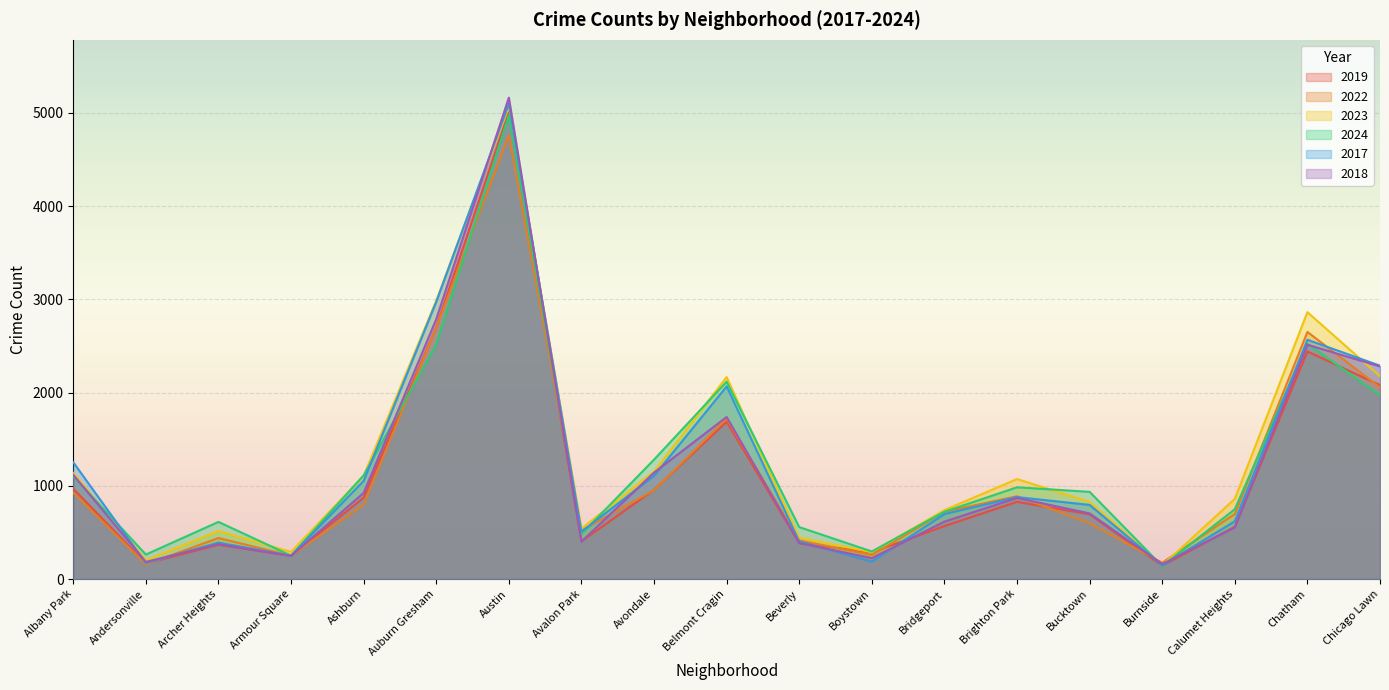

Reading right to left, list all the values displayed in this chart.

2019: Chicago Lawn=2079	Chatham=2441	Calumet Heights=561	Burnside=142	Bucktown=694	Brighton Park=828	Bridgeport=568	Boystown=287	Beverly=385	Belmont Cragin=1687	Avondale=957	Avalon Park=405	Austin=5008	Auburn Gresham=2700	Ashburn=872	Armour Square=249	Archer Heights=368	Andersonville=166	Albany Park=968
2022: Chicago Lawn=2055	Chatham=2650	Calumet Heights=698	Burnside=175	Bucktown=599	Brighton Park=888	Bridgeport=722	Boystown=258	Beverly=414	Belmont Cragin=1720	Avondale=953	Avalon Park=522	Austin=4762	Auburn Gresham=2698	Ashburn=797	Armour Square=251	Archer Heights=440	Andersonville=157	Albany Park=926
2023: Chicago Lawn=2174	Chatham=2862	Calumet Heights=860	Burnside=146	Bucktown=828	Brighton Park=1072	Bridgeport=739	Boystown=288	Beverly=442	Belmont Cragin=2166	Avondale=1152	Avalon Park=542	Austin=5065	Auburn Gresham=2986	Ashburn=1106	Armour Square=291	Archer Heights=515	Andersonville=201	Albany Park=1137
2024: Chicago Lawn=1971	Chatham=2524	Calumet Heights=749	Burnside=139	Bucktown=935	Brighton Park=984	Bridgeport=722	Boystown=296	Beverly=557	Belmont Cragin=2117	Avondale=1281	Avalon Park=483	Austin=4974	Auburn Gresham=2515	Ashburn=1112	Armour Square=251	Archer Heights=613	Andersonville=263	Albany Park=1102
2017: Chicago Lawn=2288	Chatham=2566	Calumet Heights=620	Burnside=145	Bucktown=795	Brighton Park=879	Bridgeport=697	Boystown=188	Beverly=403	Belmont Cragin=2066	Avondale=1107	Avalon Park=508	Austin=5096	Auburn Gresham=2973	Ashburn=1053	Armour Square=250	Archer Heights=391	Andersonville=171	Albany Park=1252
2018: Chicago Lawn=2280	Chatham=2513	Calumet Heights=554	Burnside=160	Bucktown=704	Brighton Park=870	Bridgeport=616	Boystown=224	Beverly=386	Belmont Cragin=1738	Avondale=1142	Avalon Park=401	Austin=5163	Auburn Gresham=2787	Ashburn=924	Armour Square=248	Archer Heights=374	Andersonville=184	Albany Park=1117